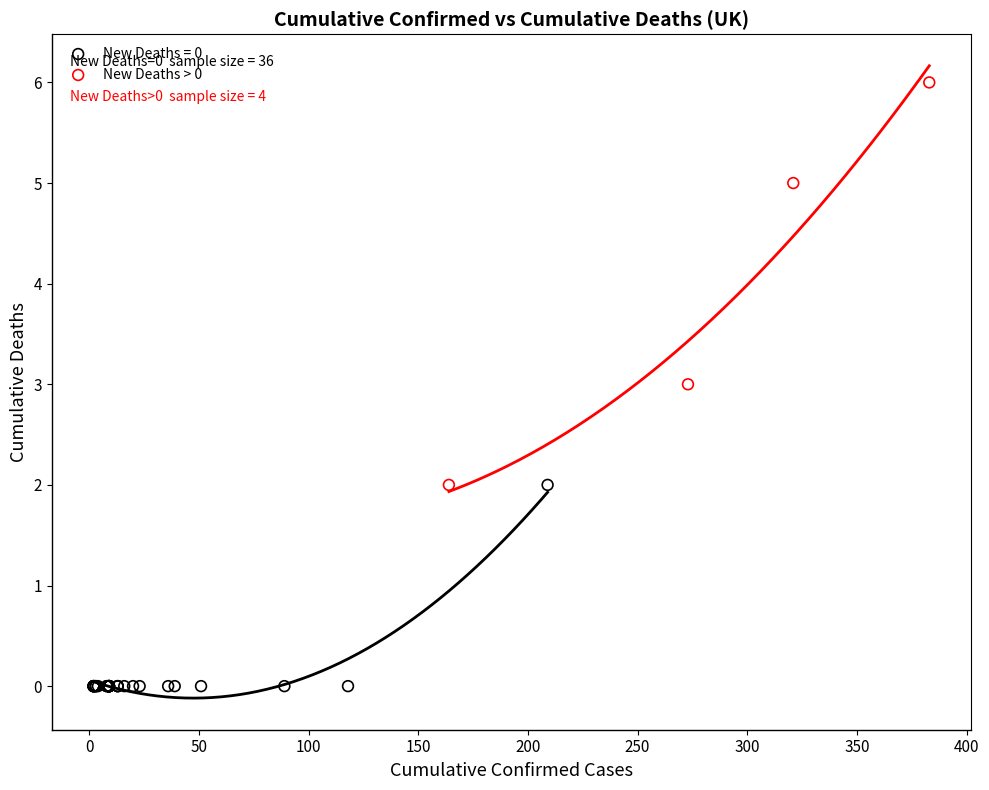

Which series has the widest spread of Y values?

New Deaths > 0